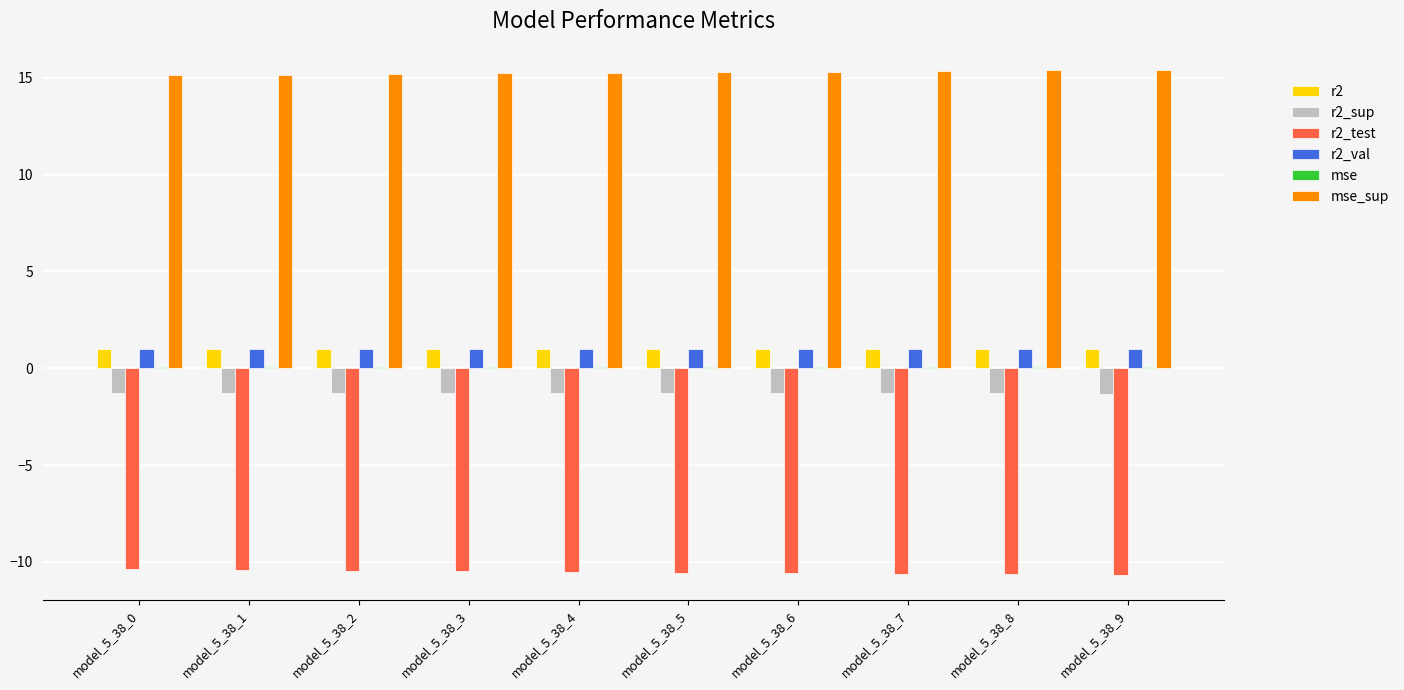

What is the maximum value shown in the chart?

15.4